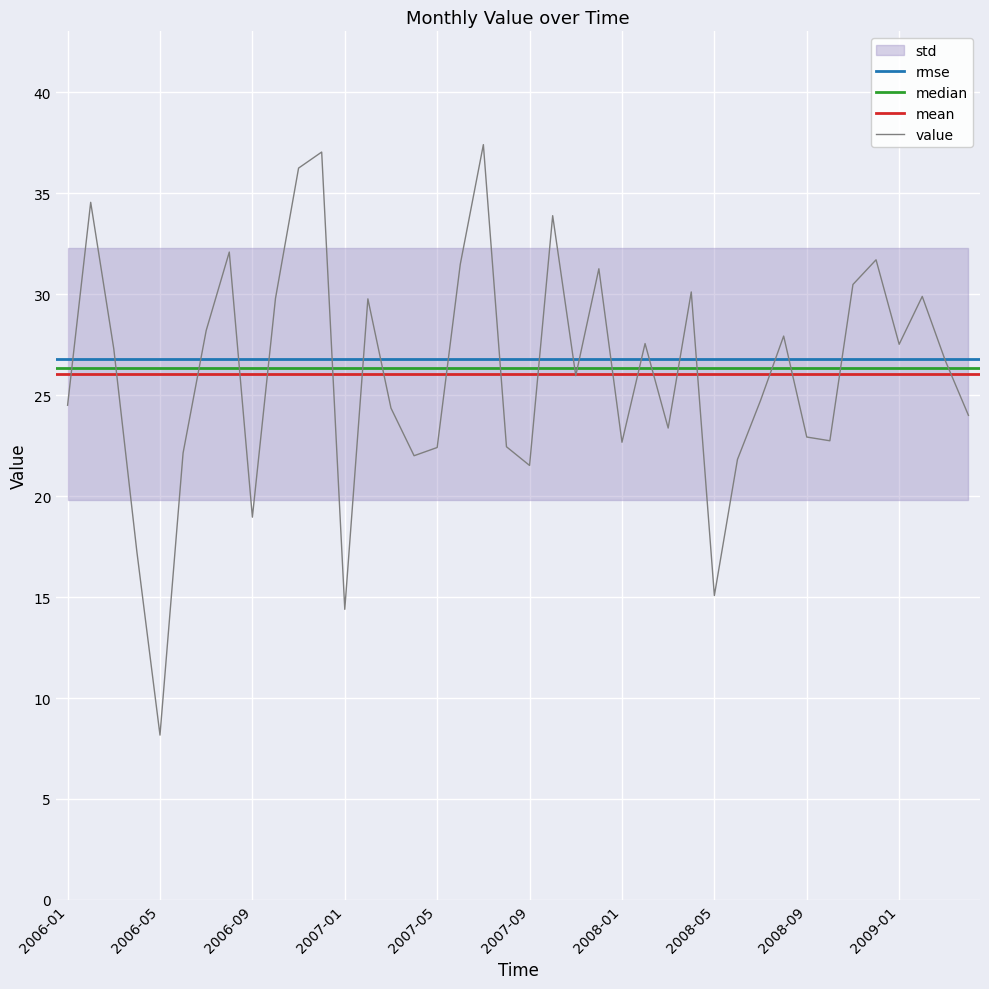

How many interior local peaks (higher than both neighbors) does the data have?

12